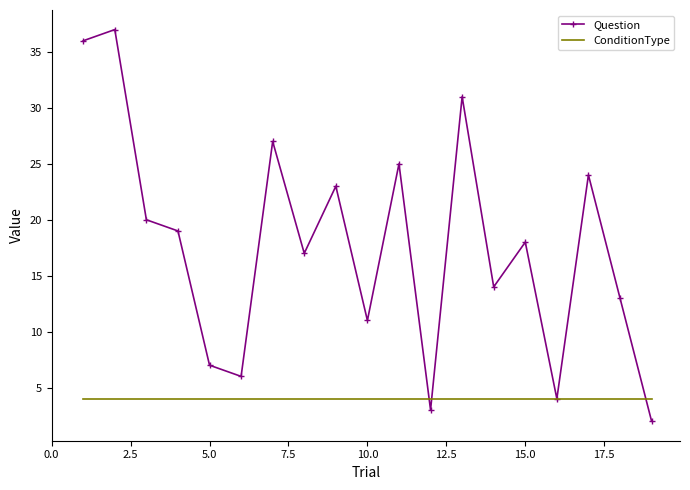

After their last crossing, which series has the higher values: Question or ConditionType?

ConditionType